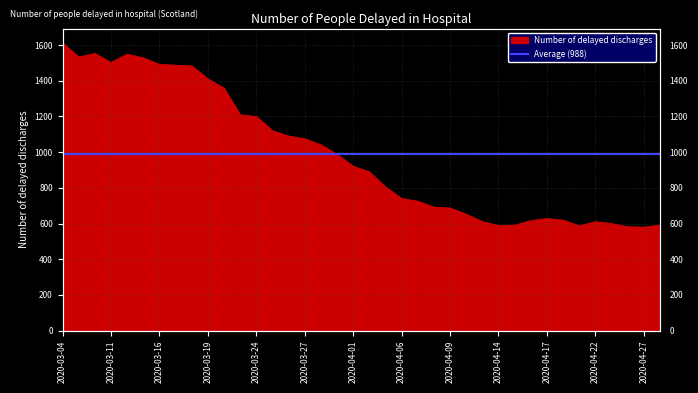

How many interior local peaks (higher than both neighbors) does the data have?

4